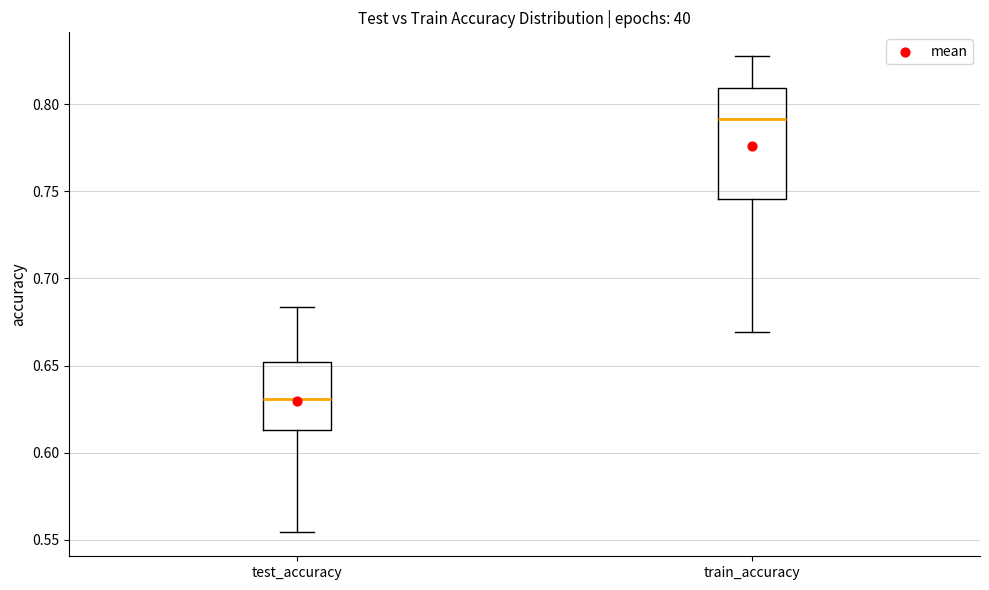

Reading left to right, read every box against the y-axis: the position of its median line, the range the box covers, and the ends of its whiskers. The values are not printed on the chart, so give them approximately, as read against the axis.

test_accuracy: median 0.630, box 0.615 to 0.650, whiskers 0.555 to 0.685
train_accuracy: median 0.790, box 0.745 to 0.810, whiskers 0.670 to 0.830